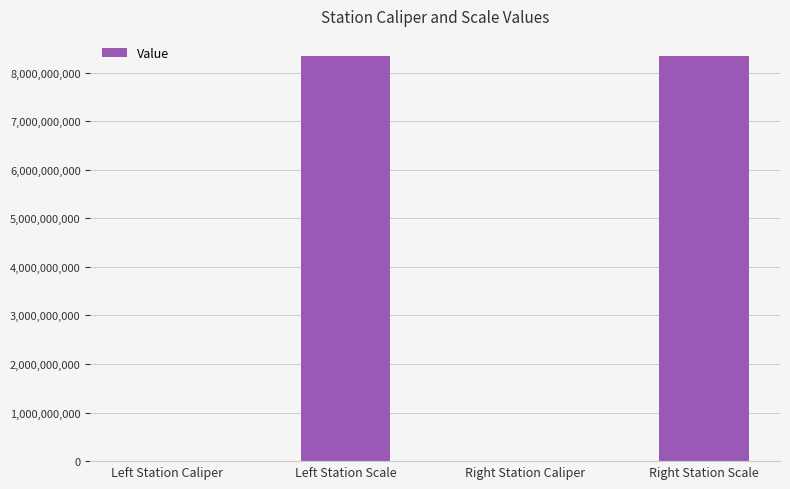

What is the maximum value shown in the chart?

8340107097